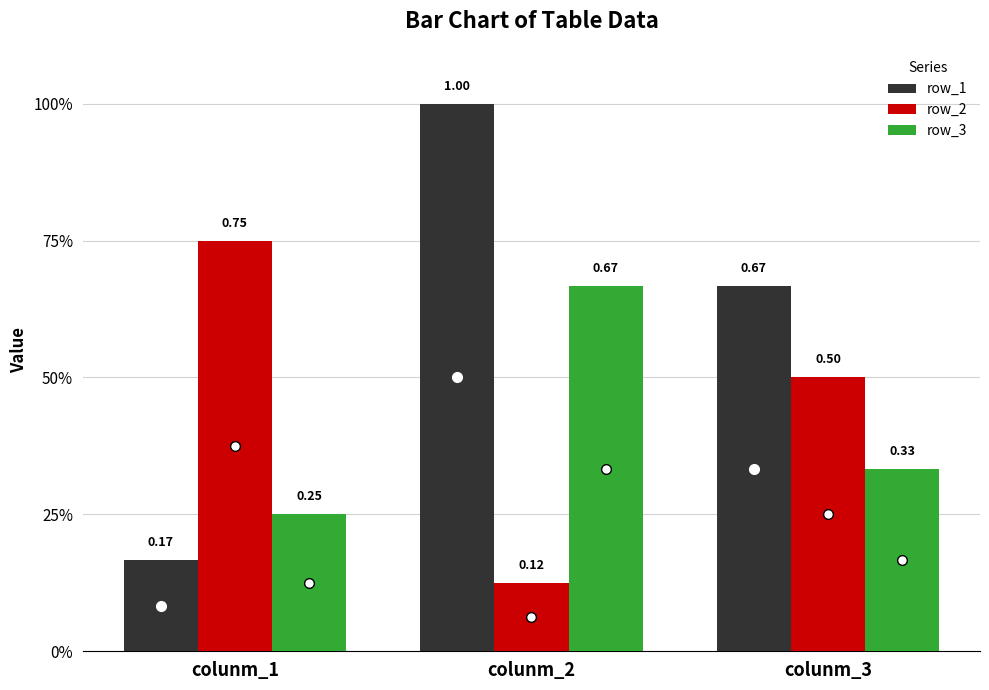

What is the total value across all series at colunm_1?

1.2